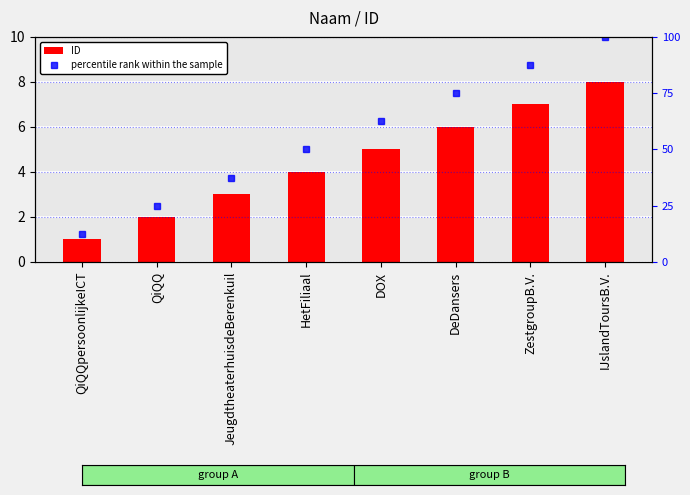

How many data points does each series have?

8